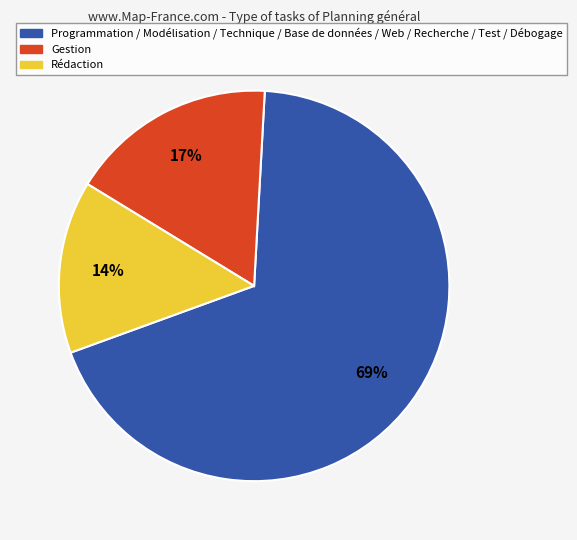

To the nearest percent, what is the average slice percentage?

33%